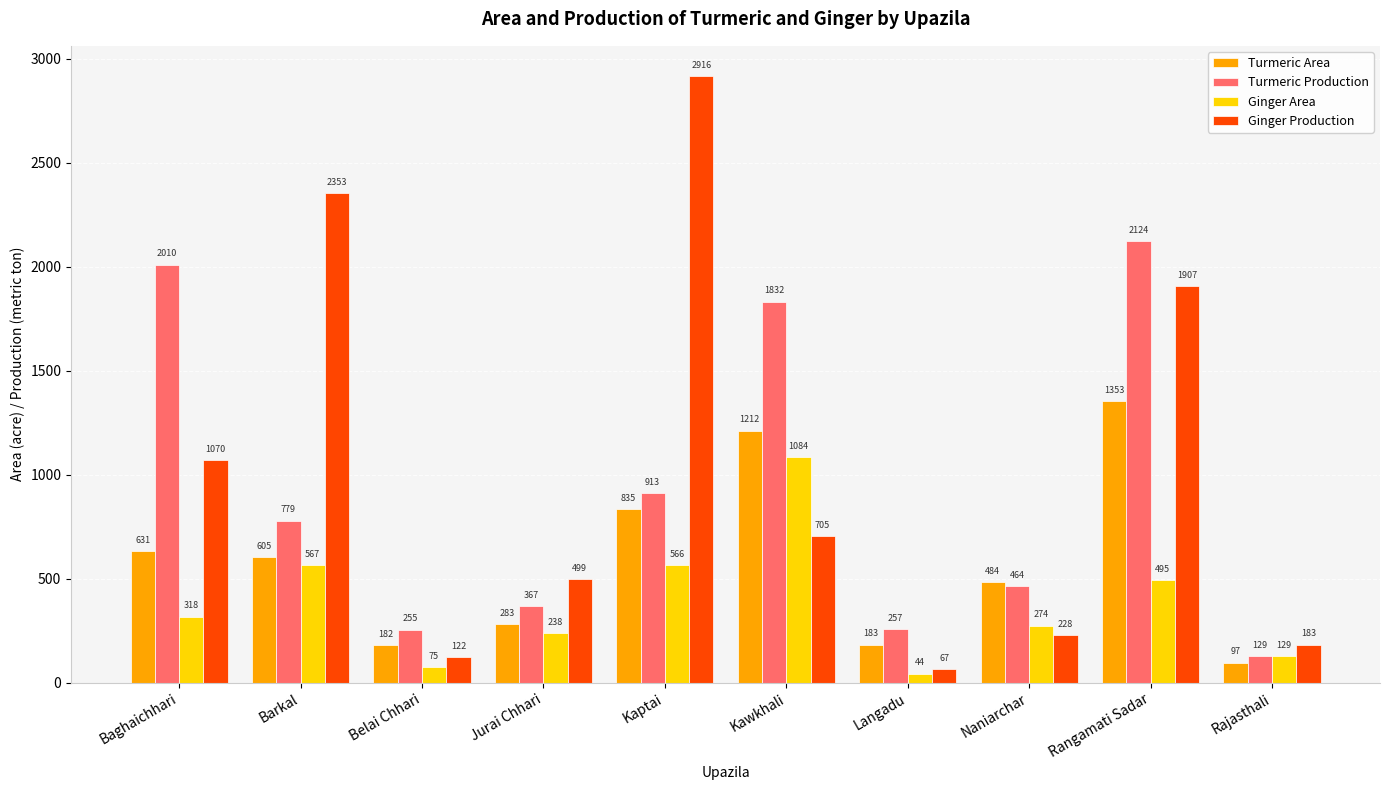

Read the Ginger Production value at Kawkhali, to the nearest 100.

700